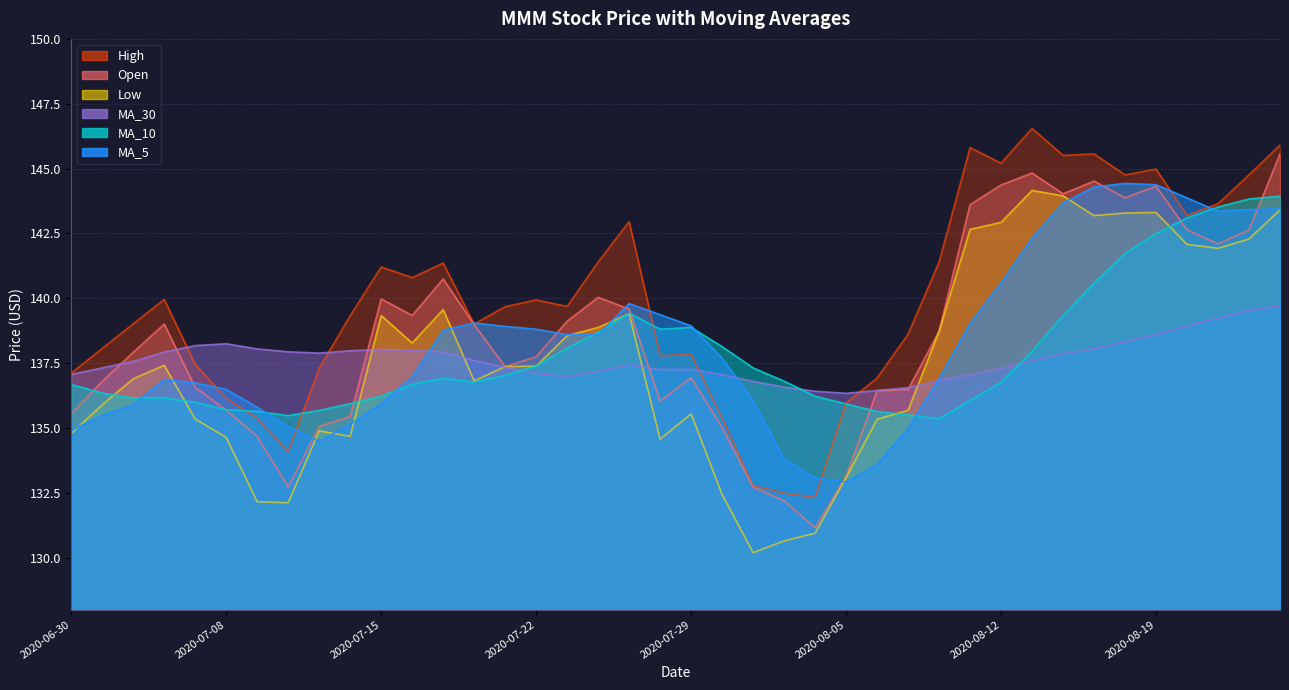

Reading right to left, what are all the values shown in this chart?

Open: 2020-08-25=145.6	2020-08-24=142.6	2020-08-21=142.1	2020-08-20=142.6	2020-08-19=144.3	2020-08-18=143.9	2020-08-17=144.5	2020-08-14=144.0	2020-08-13=144.8	2020-08-12=144.4	2020-08-11=143.6	2020-08-10=138.7	2020-08-07=136.5	2020-08-06=136.4	2020-08-05=133.1	2020-08-04=131.2	2020-08-03=132.2	2020-07-31=132.7	2020-07-30=135.0	2020-07-29=136.9	2020-07-28=136.0	2020-07-27=139.6	2020-07-24=140.0	2020-07-23=139.1	2020-07-22=137.8	2020-07-21=137.4	2020-07-20=139.0	2020-07-17=140.8	2020-07-16=139.3	2020-07-15=140.0	2020-07-14=135.4	2020-07-13=135.1	2020-07-10=132.7	2020-07-09=134.7	2020-07-08=135.7	2020-07-07=136.6	2020-07-06=139.0	2020-07-02=137.9	2020-07-01=136.8	2020-06-30=135.6
High: 2020-08-25=145.9	2020-08-24=144.8	2020-08-21=143.7	2020-08-20=143.2	2020-08-19=145.0	2020-08-18=144.8	2020-08-17=145.6	2020-08-14=145.5	2020-08-13=146.6	2020-08-12=145.2	2020-08-11=145.8	2020-08-10=141.4	2020-08-07=138.6	2020-08-06=136.9	2020-08-05=136.0	2020-08-04=132.3	2020-08-03=132.5	2020-07-31=132.8	2020-07-30=135.4	2020-07-29=137.8	2020-07-28=137.8	2020-07-27=143.0	2020-07-24=141.4	2020-07-23=139.7	2020-07-22=139.9	2020-07-21=139.7	2020-07-20=139.0	2020-07-17=141.4	2020-07-16=140.8	2020-07-15=141.2	2020-07-14=139.3	2020-07-13=137.3	2020-07-10=134.1	2020-07-09=135.4	2020-07-08=136.2	2020-07-07=137.5	2020-07-06=140.0	2020-07-02=139.0	2020-07-01=138.1	2020-06-30=137.1
Low: 2020-08-25=143.4	2020-08-24=142.3	2020-08-21=141.9	2020-08-20=142.1	2020-08-19=143.3	2020-08-18=143.3	2020-08-17=143.2	2020-08-14=143.9	2020-08-13=144.2	2020-08-12=142.9	2020-08-11=142.7	2020-08-10=138.7	2020-08-07=135.7	2020-08-06=135.3	2020-08-05=133.1	2020-08-04=130.9	2020-08-03=130.7	2020-07-31=130.2	2020-07-30=132.4	2020-07-29=135.6	2020-07-28=134.6	2020-07-27=139.4	2020-07-24=138.9	2020-07-23=138.6	2020-07-22=137.4	2020-07-21=137.4	2020-07-20=136.8	2020-07-17=139.6	2020-07-16=138.3	2020-07-15=139.3	2020-07-14=134.7	2020-07-13=134.9	2020-07-10=132.1	2020-07-09=132.2	2020-07-08=134.6	2020-07-07=135.3	2020-07-06=137.4	2020-07-02=136.9	2020-07-01=135.9	2020-06-30=134.8
MA_5: 2020-08-25=143.4	2020-08-24=143.4	2020-08-21=143.4	2020-08-20=143.9	2020-08-19=144.4	2020-08-18=144.4	2020-08-17=144.3	2020-08-14=143.7	2020-08-13=142.3	2020-08-12=140.6	2020-08-11=139.0	2020-08-10=136.9	2020-08-07=135.0	2020-08-06=133.6	2020-08-05=132.9	2020-08-04=133.1	2020-08-03=133.8	2020-07-31=136.1	2020-07-30=137.7	2020-07-29=138.9	2020-07-28=139.4	2020-07-27=139.8	2020-07-24=138.6	2020-07-23=138.6	2020-07-22=138.8	2020-07-21=138.9	2020-07-20=139.1	2020-07-17=138.8	2020-07-16=137.0	2020-07-15=135.9	2020-07-14=135.1	2020-07-13=134.5	2020-07-10=135.1	2020-07-09=135.8	2020-07-08=136.5	2020-07-07=136.7	2020-07-06=136.9	2020-07-02=135.9	2020-07-01=135.5	2020-06-30=134.9
MA_30: 2020-08-25=139.7	2020-08-24=139.5	2020-08-21=139.2	2020-08-20=138.9	2020-08-19=138.6	2020-08-18=138.3	2020-08-17=138.1	2020-08-14=137.9	2020-08-13=137.6	2020-08-12=137.3	2020-08-11=137.1	2020-08-10=136.8	2020-08-07=136.6	2020-08-06=136.4	2020-08-05=136.3	2020-08-04=136.4	2020-08-03=136.6	2020-07-31=136.8	2020-07-30=137.1	2020-07-29=137.3	2020-07-28=137.3	2020-07-27=137.4	2020-07-24=137.2	2020-07-23=137.0	2020-07-22=137.1	2020-07-21=137.3	2020-07-20=137.6	2020-07-17=137.9	2020-07-16=138.0	2020-07-15=138.0	2020-07-14=138.0	2020-07-13=137.9	2020-07-10=137.9	2020-07-09=138.1	2020-07-08=138.2	2020-07-07=138.2	2020-07-06=137.9	2020-07-02=137.6	2020-07-01=137.3	2020-06-30=137.1
MA_10: 2020-08-25=143.9	2020-08-24=143.8	2020-08-21=143.5	2020-08-20=143.1	2020-08-19=142.5	2020-08-18=141.7	2020-08-17=140.6	2020-08-14=139.3	2020-08-13=138.0	2020-08-12=136.8	2020-08-11=136.1	2020-08-10=135.3	2020-08-07=135.5	2020-08-06=135.6	2020-08-05=135.9	2020-08-04=136.2	2020-08-03=136.8	2020-07-31=137.3	2020-07-30=138.1	2020-07-29=138.9	2020-07-28=138.8	2020-07-27=139.4	2020-07-24=138.7	2020-07-23=138.1	2020-07-22=137.4	2020-07-21=137.0	2020-07-20=136.8	2020-07-17=136.9	2020-07-16=136.7	2020-07-15=136.2	2020-07-14=135.9	2020-07-13=135.7	2020-07-10=135.5	2020-07-09=135.6	2020-07-08=135.7	2020-07-07=136.0	2020-07-06=136.2	2020-07-02=136.2	2020-07-01=136.3	2020-06-30=136.7